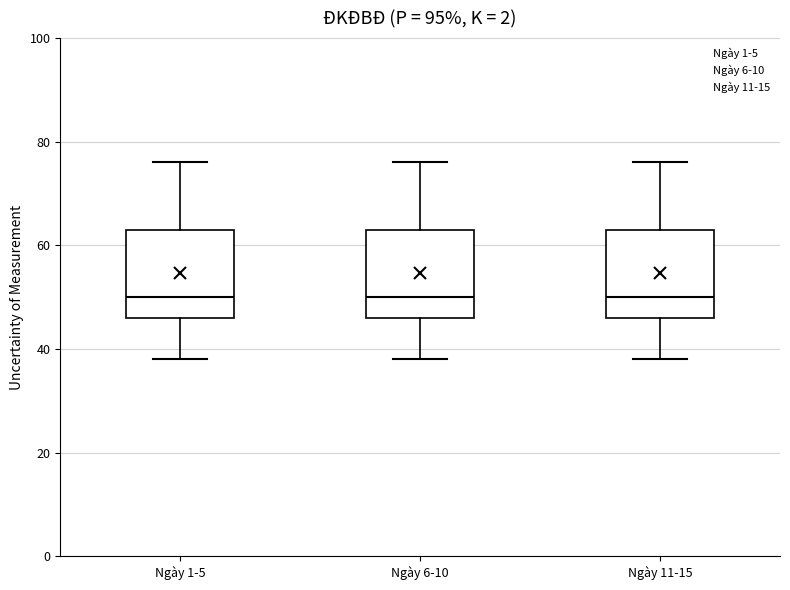

Reading left to right, transcribe this box plot: for each box, give where its median line is, the range the box spans, and where its two whiskers end, as read against the y-axis. The values are not printed on the chart, so give them approximately, as read against the axis.

Ngày 1-5: median 50, box 46 to 64, whiskers 38 to 76
Ngày 6-10: median 50, box 46 to 64, whiskers 38 to 76
Ngày 11-15: median 50, box 46 to 64, whiskers 38 to 76